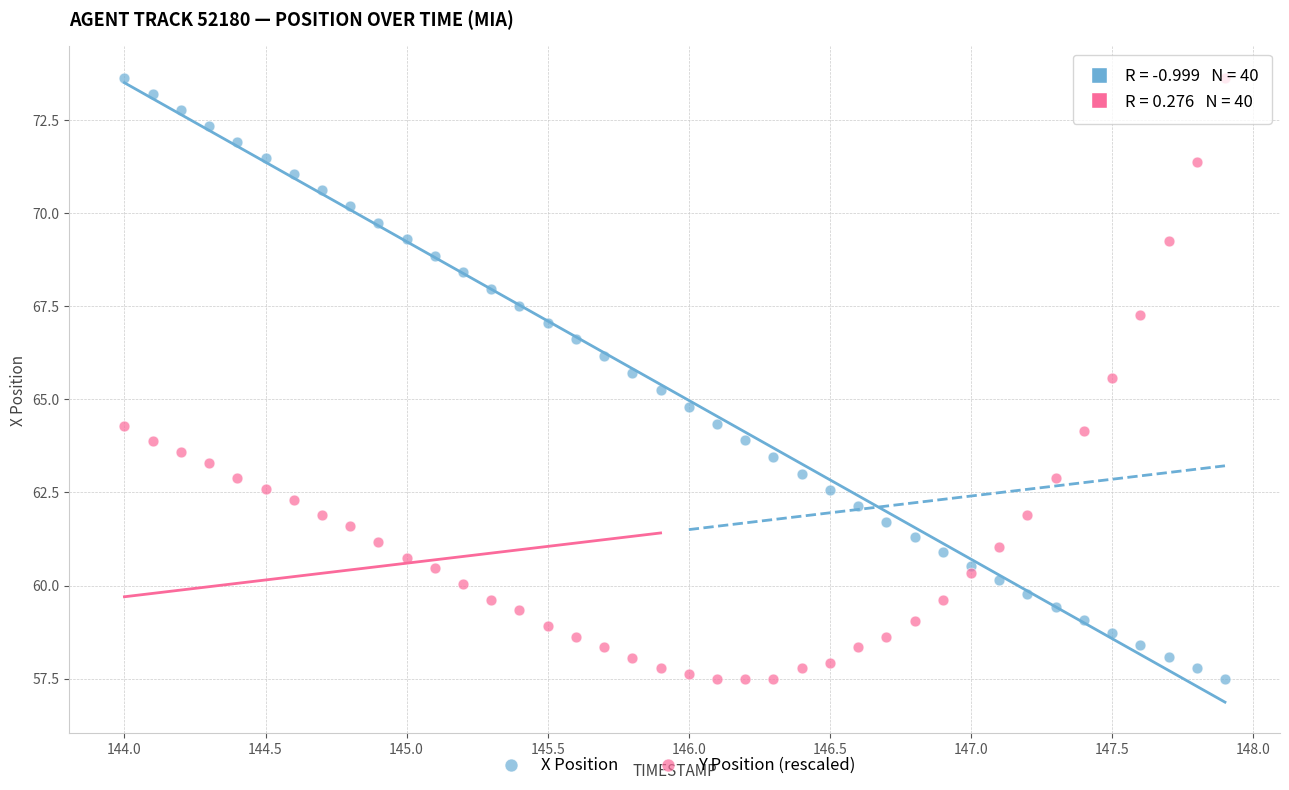

Across all data points, what is the range of X values (max minus min)?

3.9